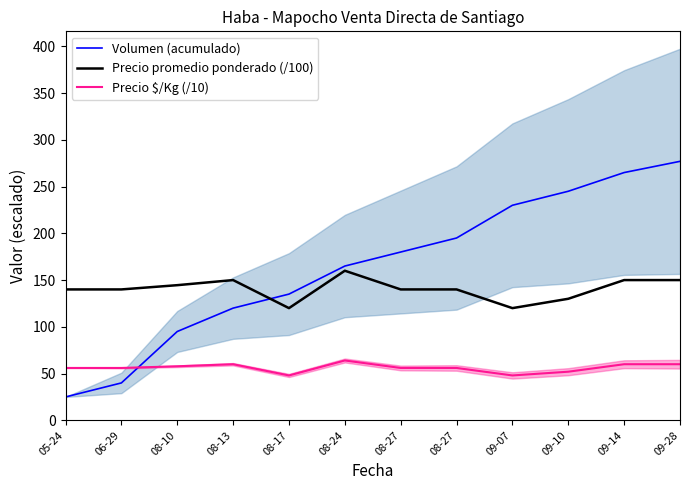

Does the chart display data point markers on the line(s)?

No